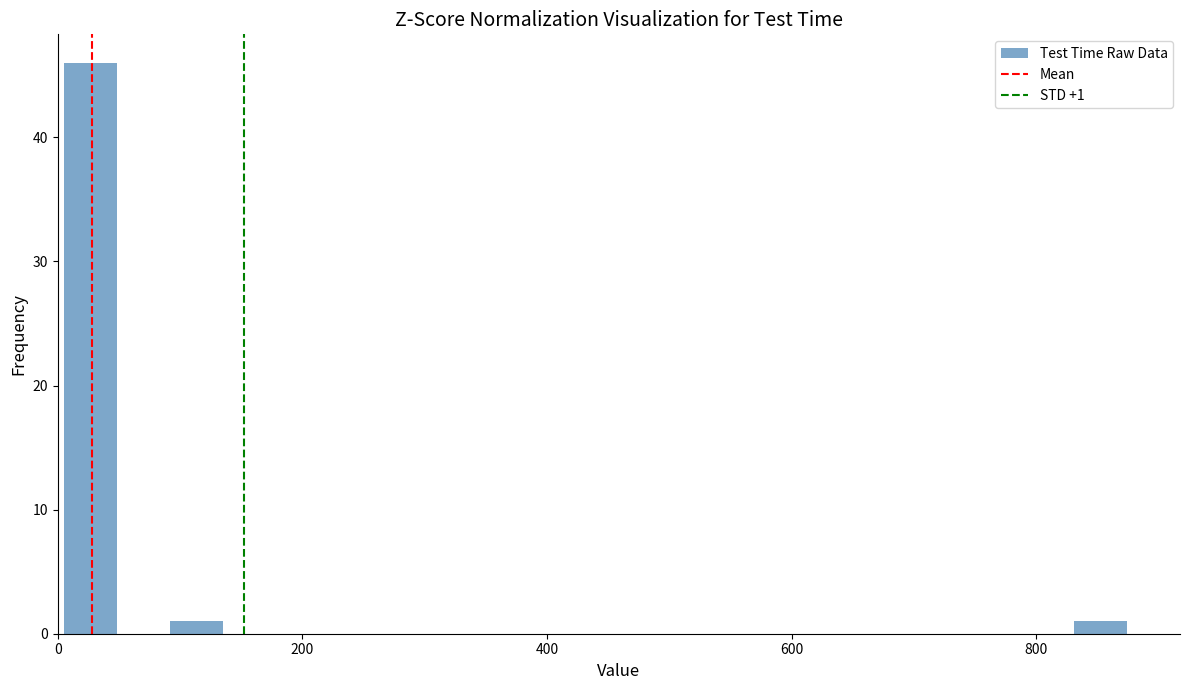

Around what value on the x-axis is the tallest bar? Give the approximate position of its centre, as read against the axis.

20